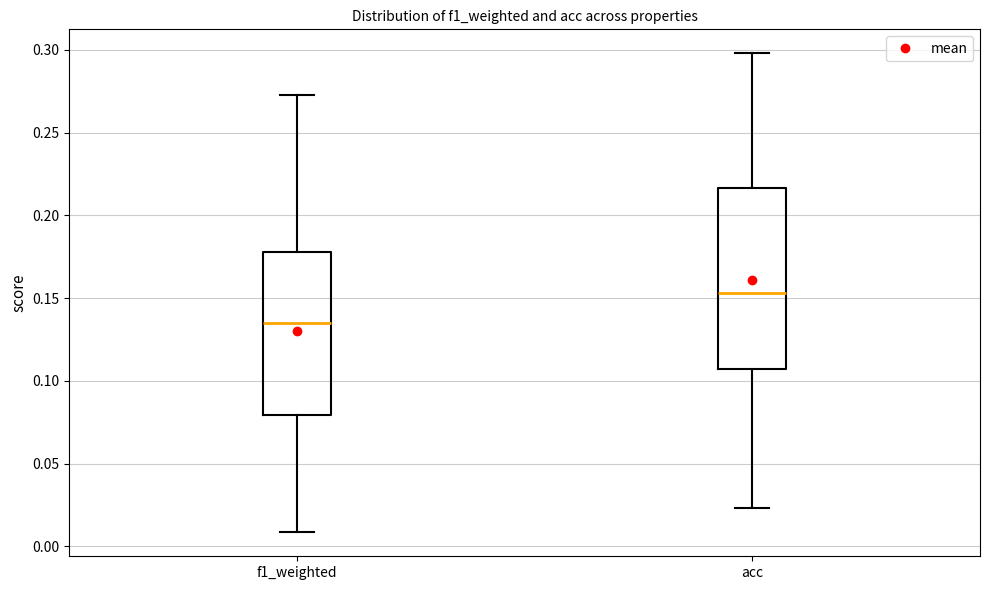

Reading left to right, transcribe this box plot: for each box, give where its median line is, the range the box spans, and where its two whiskers end, as read against the y-axis. The values are not printed on the chart, so give them approximately, as read against the axis.

f1_weighted: median 0.135, box 0.080 to 0.180, whiskers 0.010 to 0.275
acc: median 0.155, box 0.105 to 0.215, whiskers 0.025 to 0.300